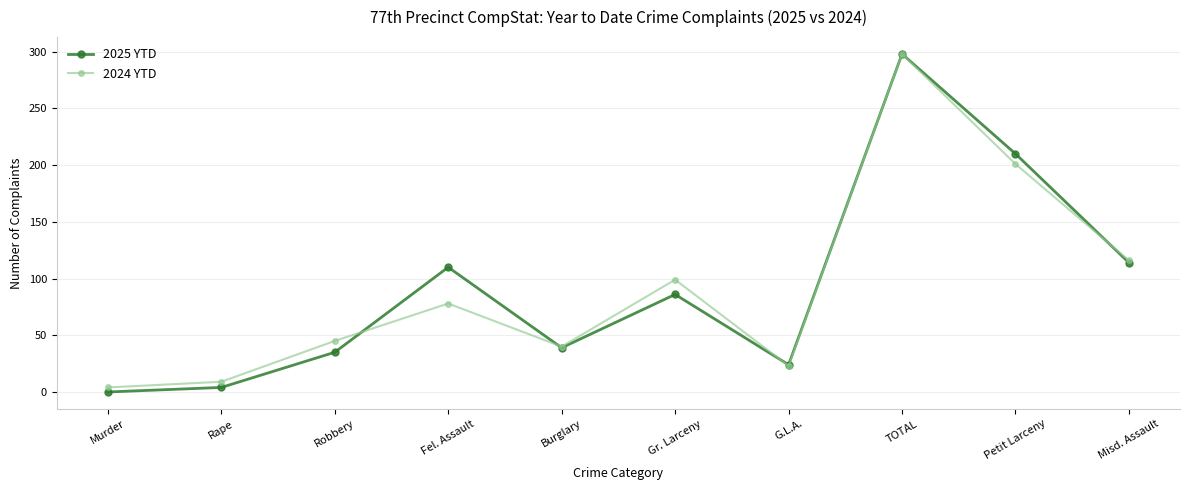

Reading left to right, list all the values displayed in this chart.

2025 YTD: 0	4	35	110	39	86	24	298	210	114
2024 YTD: 4	9	45	78	40	99	23	298	201	116